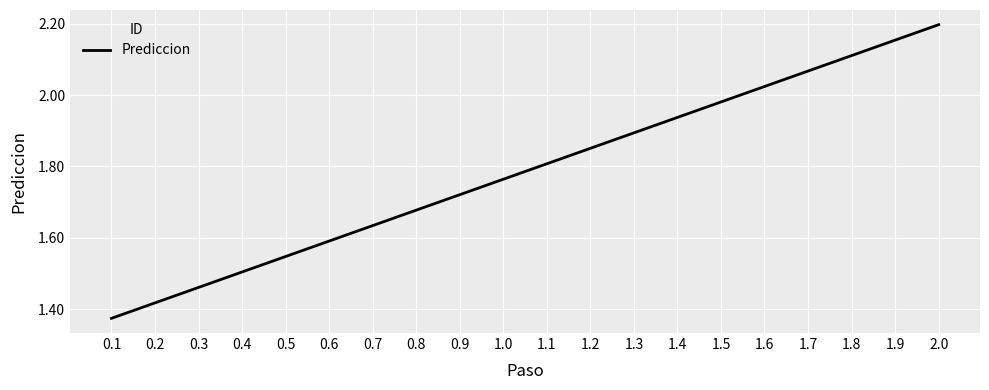

List the labels in order of value, smallest first.

0.1, 0.2, 0.3, 0.4, 0.5, 0.6, 0.7, 0.8, 0.9, 1.0, 1.1, 1.2, 1.3, 1.4, 1.5, 1.6, 1.7, 1.8, 1.9, 2.0